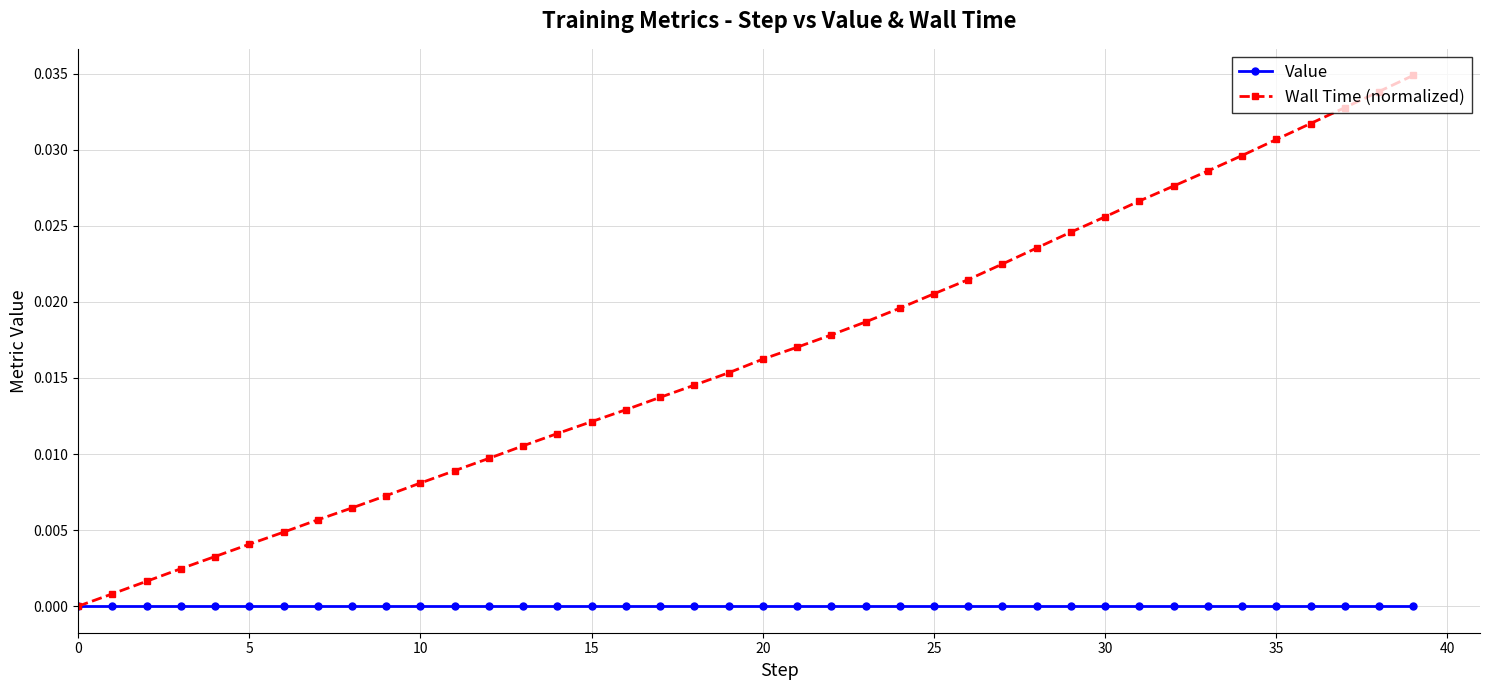

Rank the series by their average value, from lowest to highest.

Value, Wall Time (normalized)